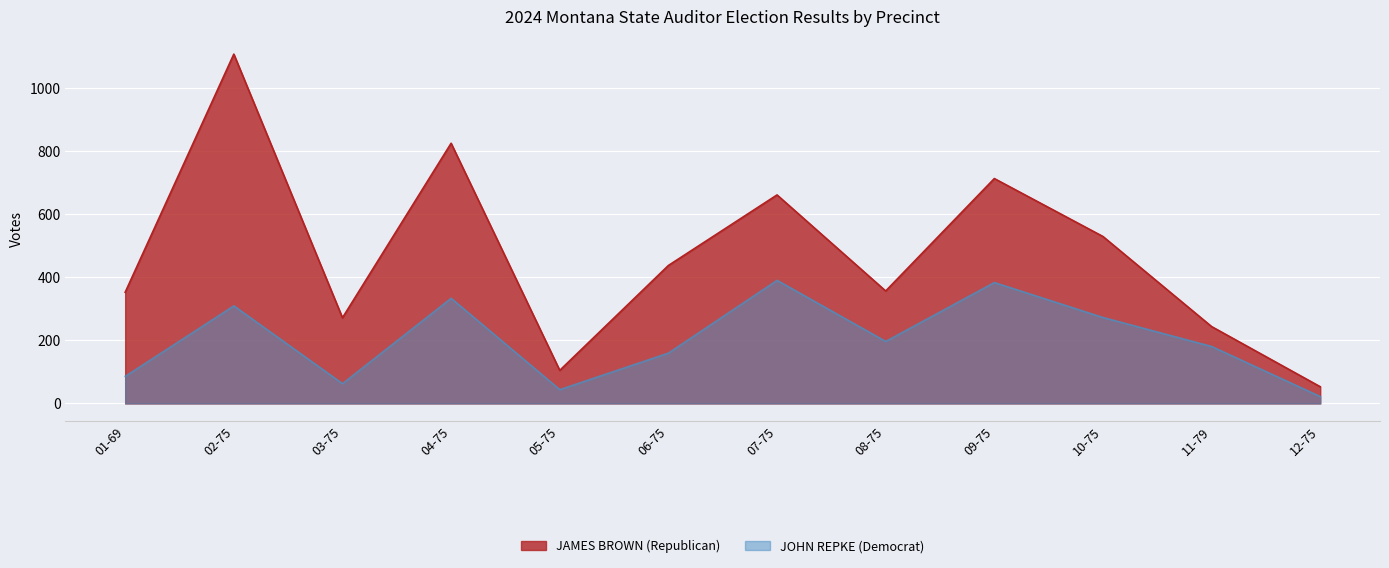

True or false: JAMES BROWN (Republican) has a value of 662 at 07-75.

True